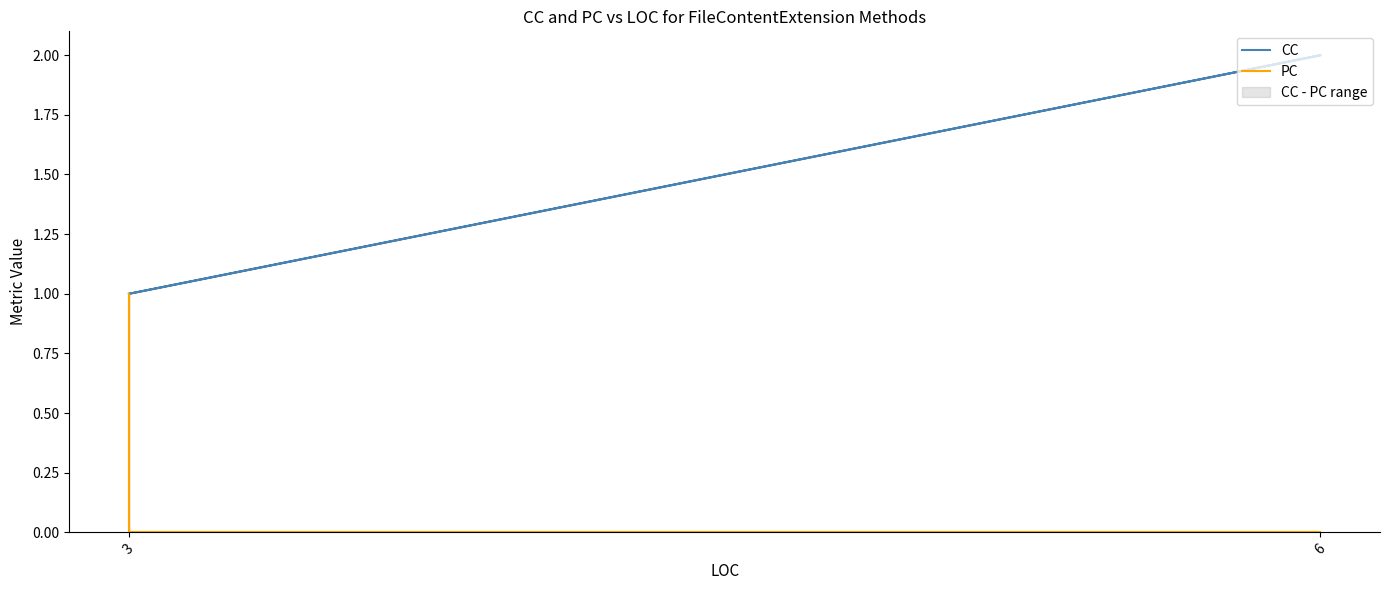

True or false: PC and CC intersect in this chart.

False